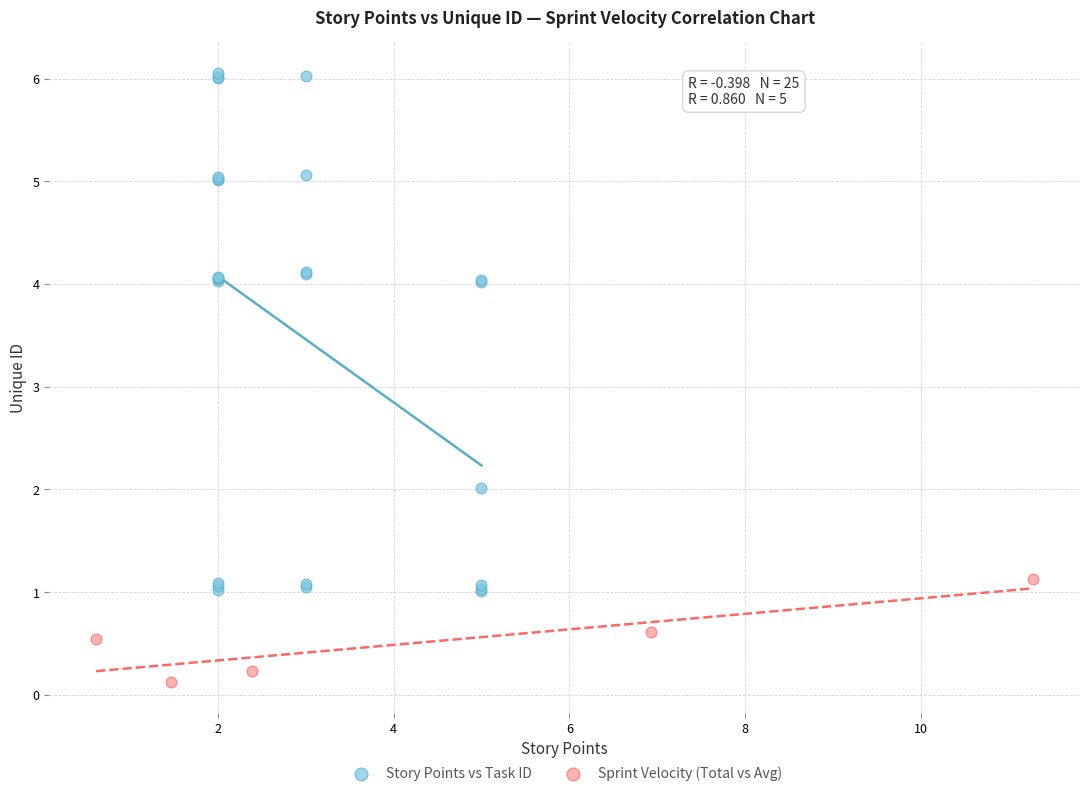

Which series contains the lowest Y value?

Sprint Velocity (Total vs Avg)